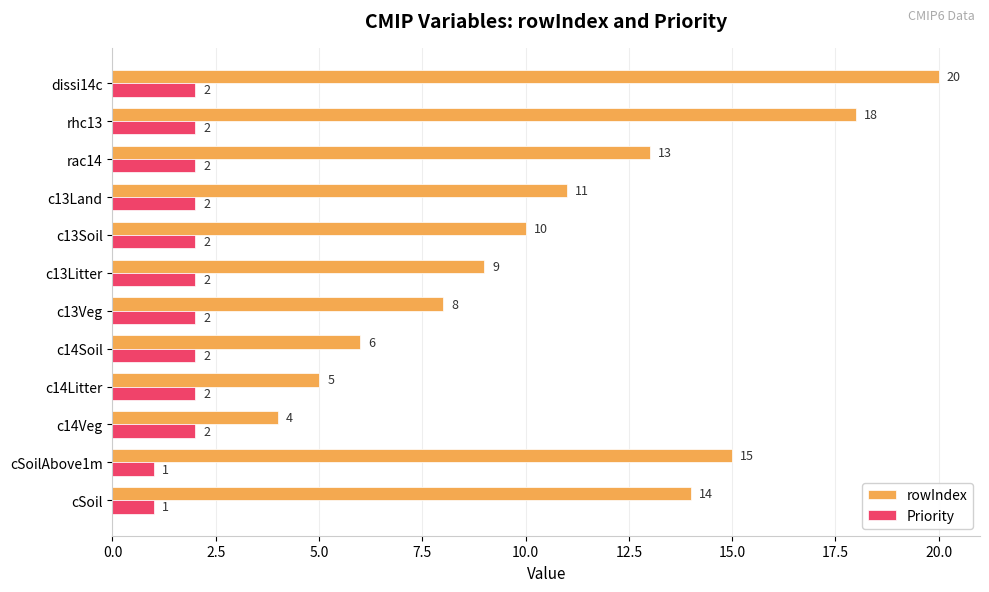

What are all the series names shown in the legend?

rowIndex, Priority